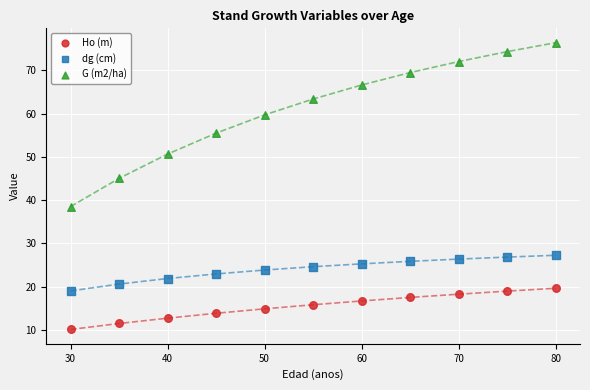

In the G (m2/ha) series, what Y value is closest to 57?

55.5